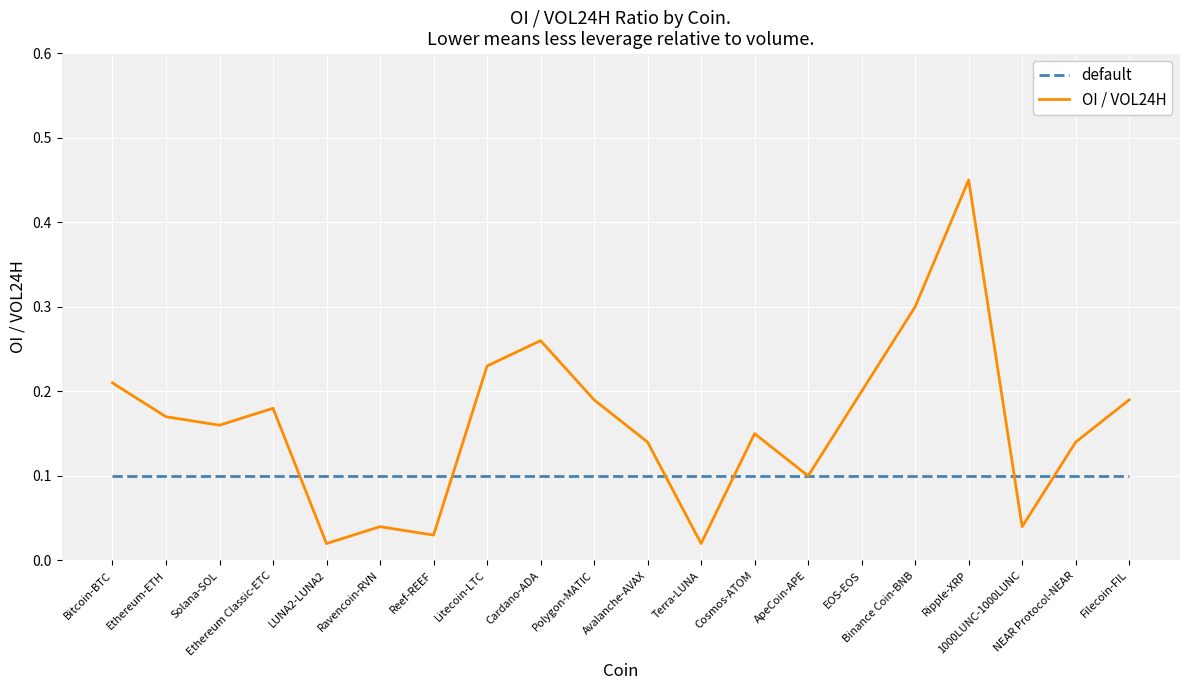

Rank the series by their average value, from lowest to highest.

default, OI / VOL24H